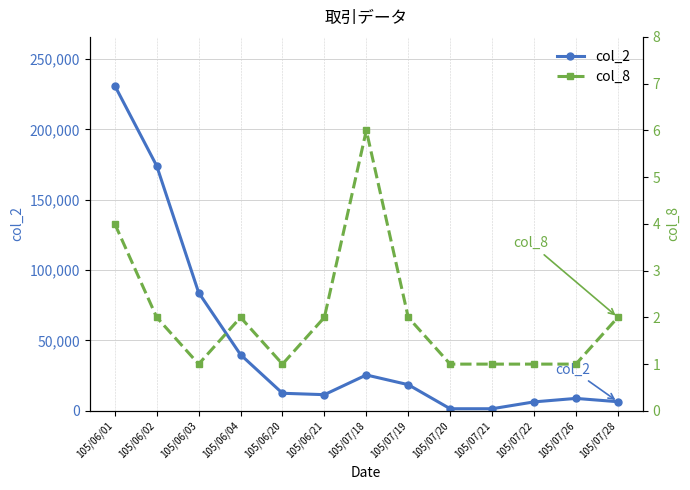

Which category has the highest value in the col_2 series?

105/06/01